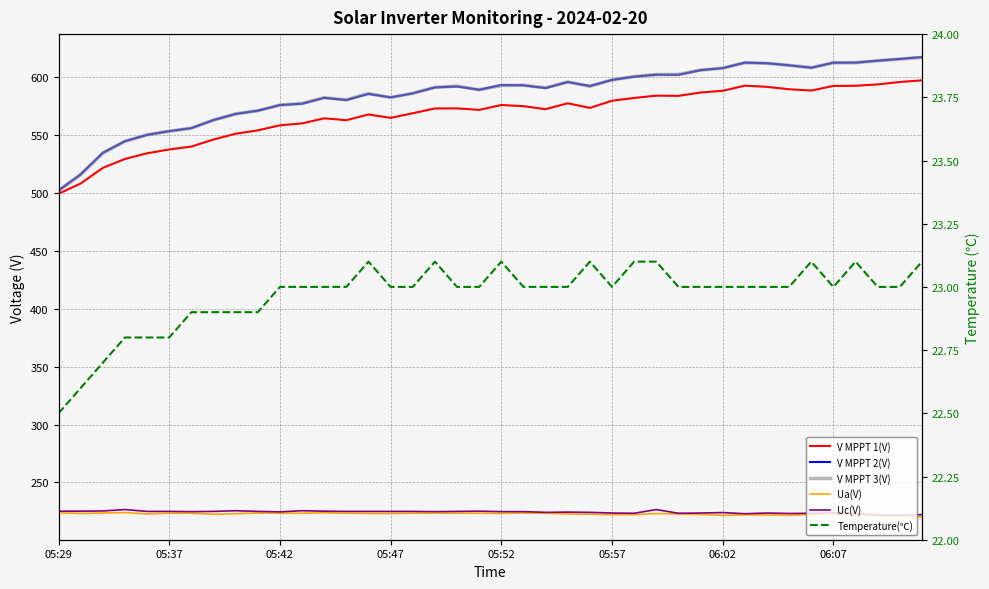

What is the approximate value of V MPPT 3(V) at 14?

586.0